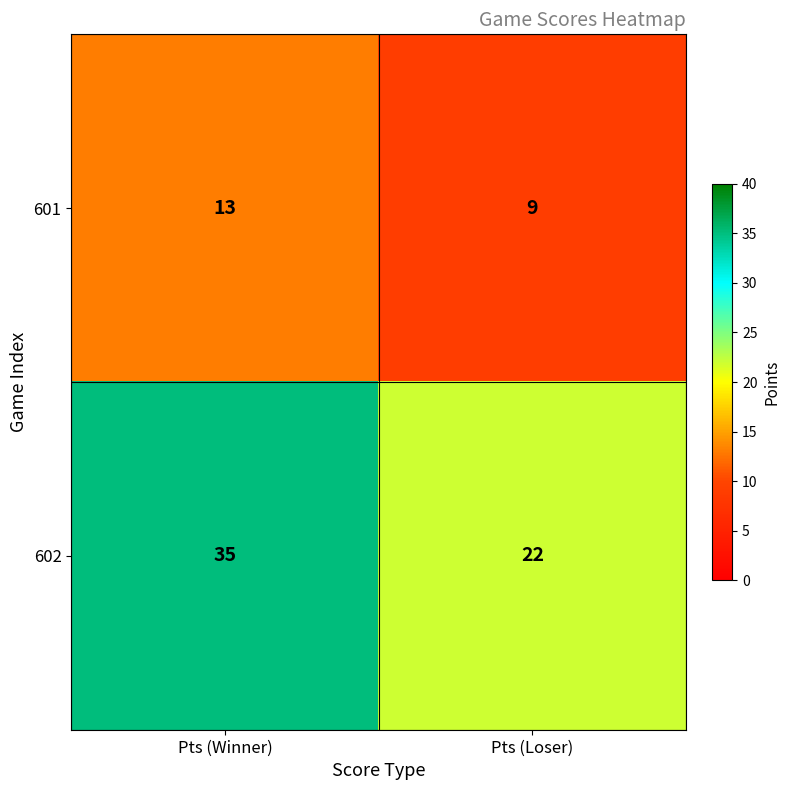

What is the difference between the 602 values at Pts (Winner) and Pts (Loser)?

13